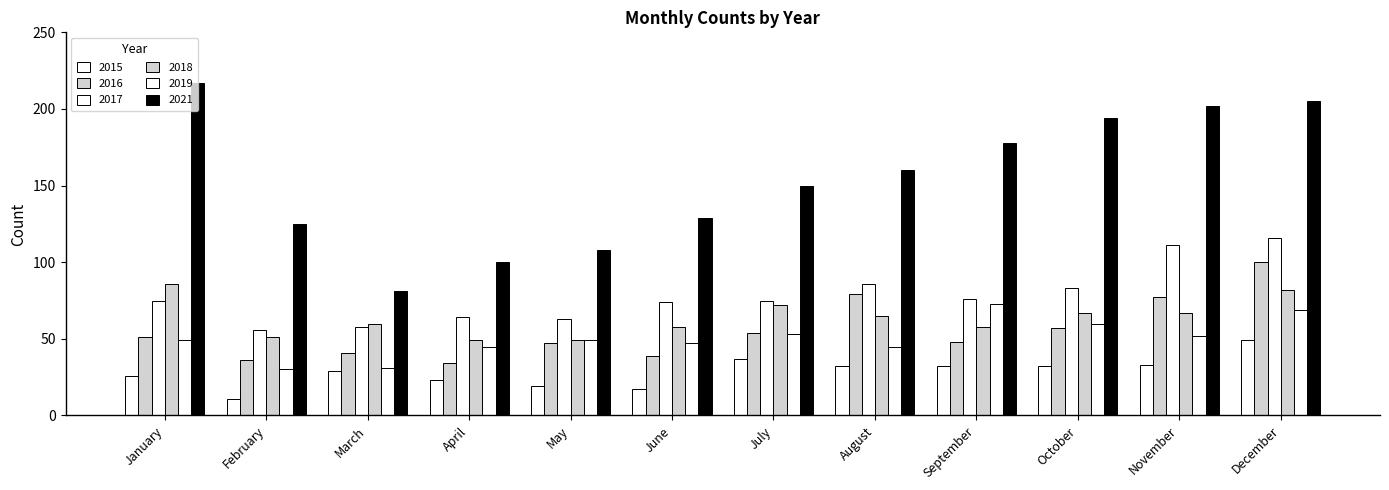

Reading left to right, what are all the values shown in this chart?

2015: 26	11	29	23	19	17	37	32	32	32	33	49
2016: 51	36	41	34	47	39	54	79	48	57	77	100
2017: 75	56	58	64	63	74	75	86	76	83	111	116
2018: 86	51	60	49	49	58	72	65	58	67	67	82
2019: 49	30	31	45	49	47	53	45	73	60	52	69
2021: 217	125	81	100	108	129	150	160	178	194	202	205